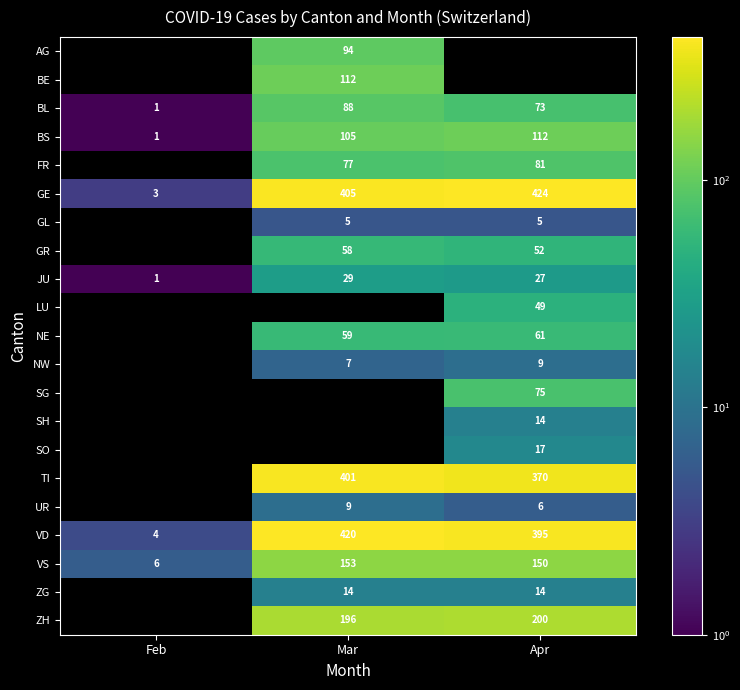

How many values in the VS series are below 150?

1